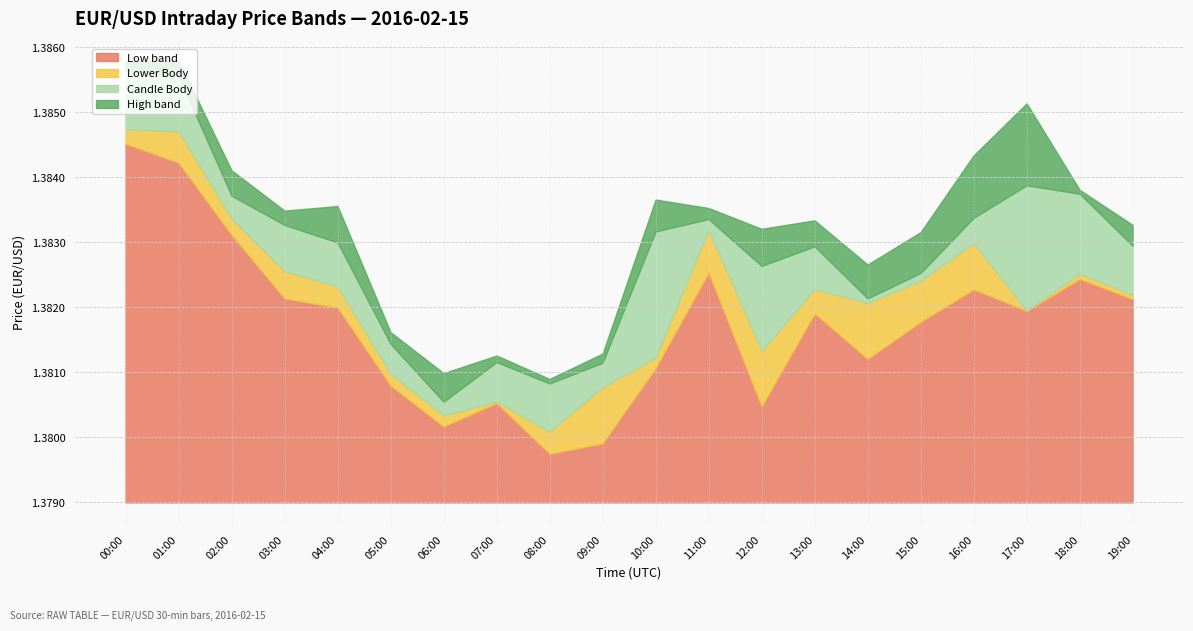

What position from the left is 04:00?

5